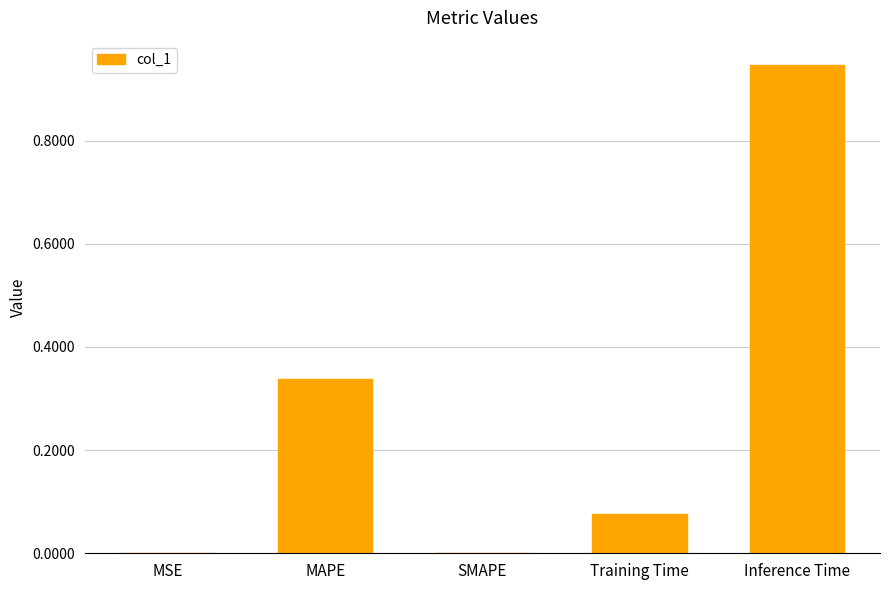

What is the sum of all values?

1.4